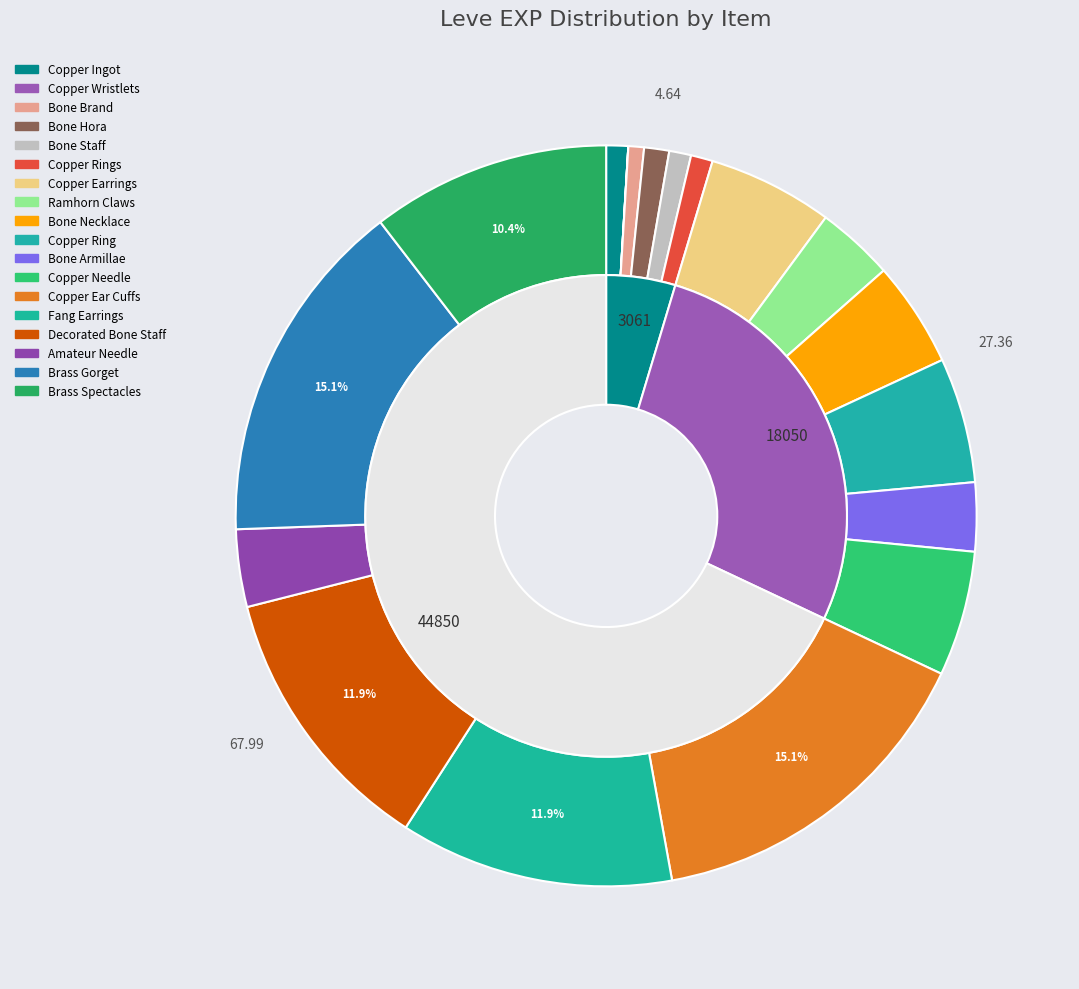

To the nearest percent, what portion does Decorated Bone Staff represent?

12%